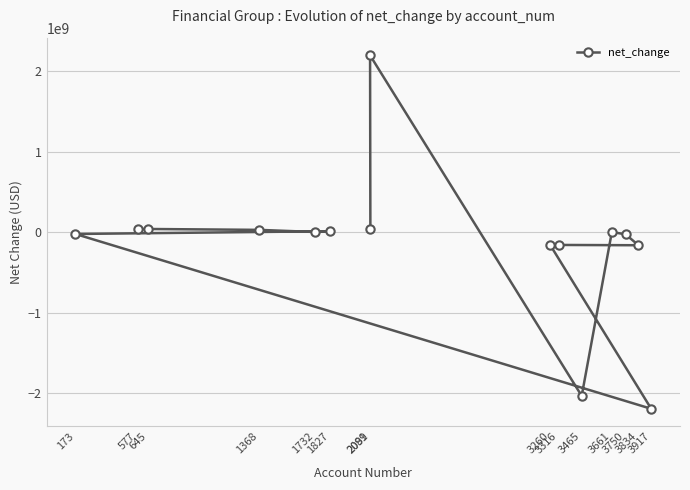

At which label does the data first exceed -78000?

577